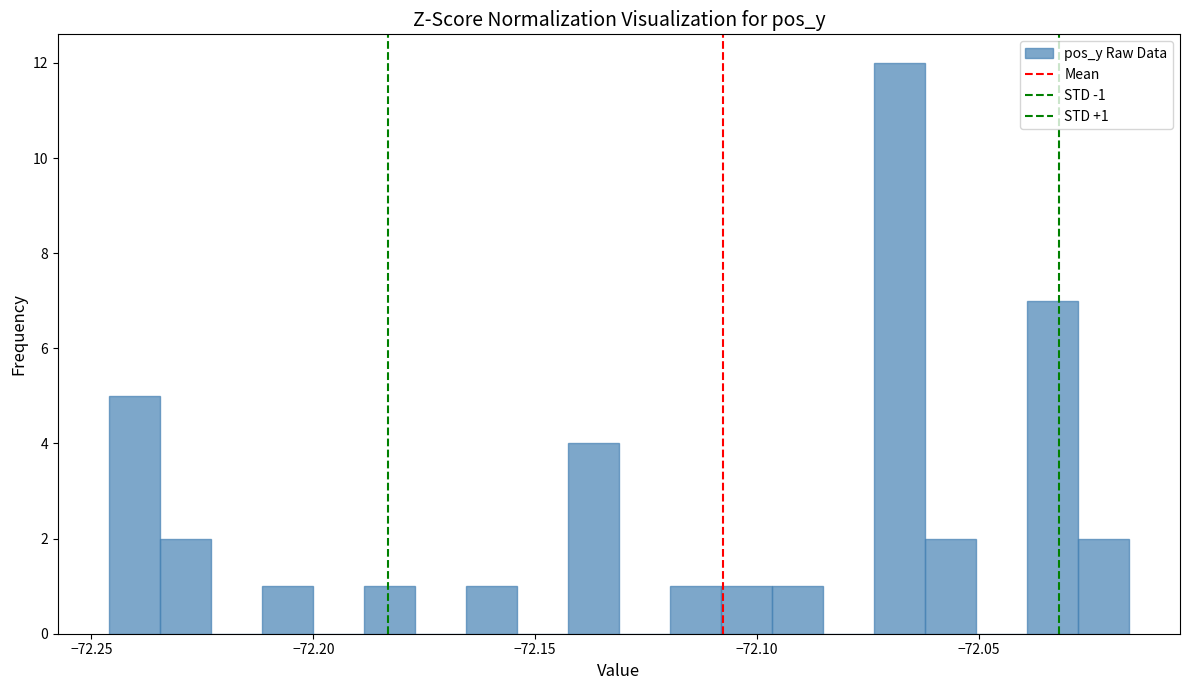

Read against the x-axis, roughly where is the centre of the tallest bar?

-72.070